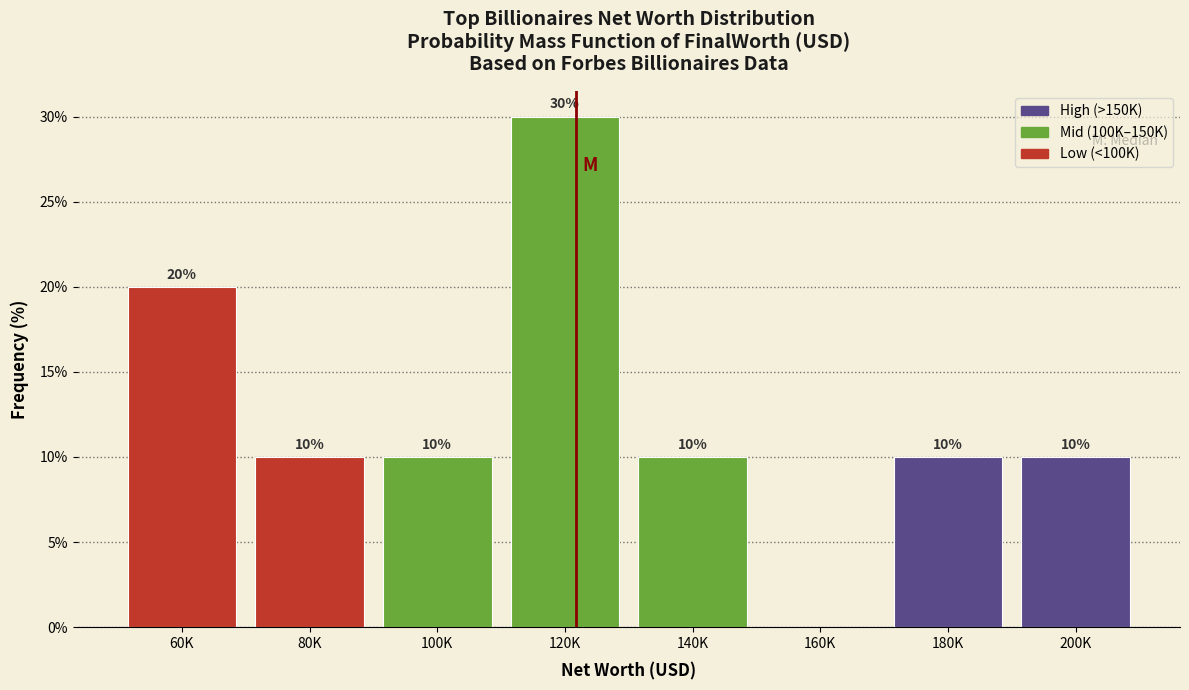

Reading right to left, transcribe all the data shown in this chart.

200K=10	180K=10	160K=0	140K=10	120K=30	100K=10	80K=10	60K=20